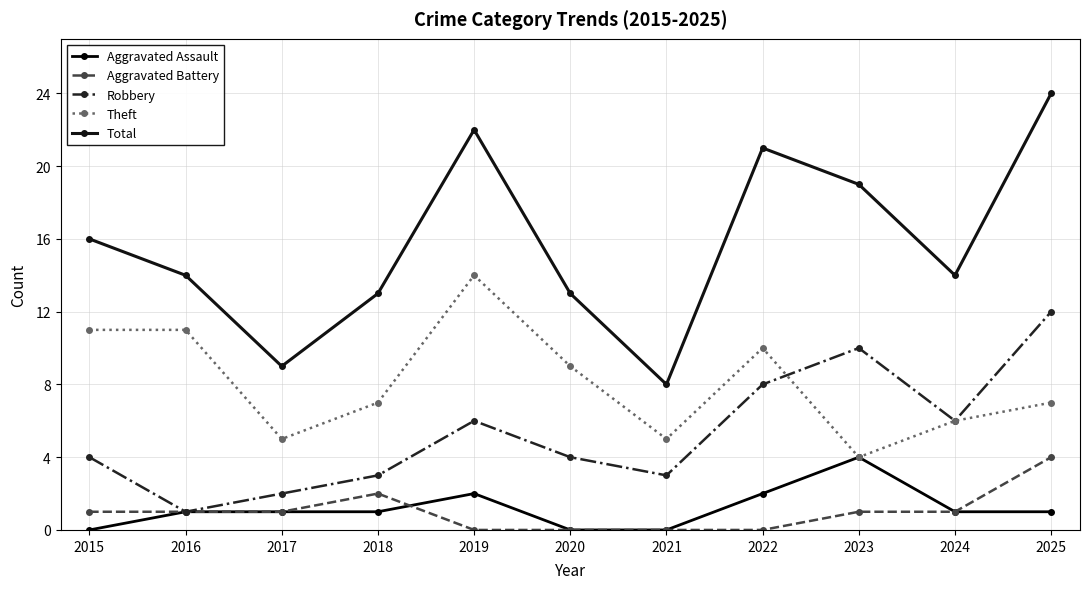

True or false: Aggravated Assault and Theft cross at least once.

False